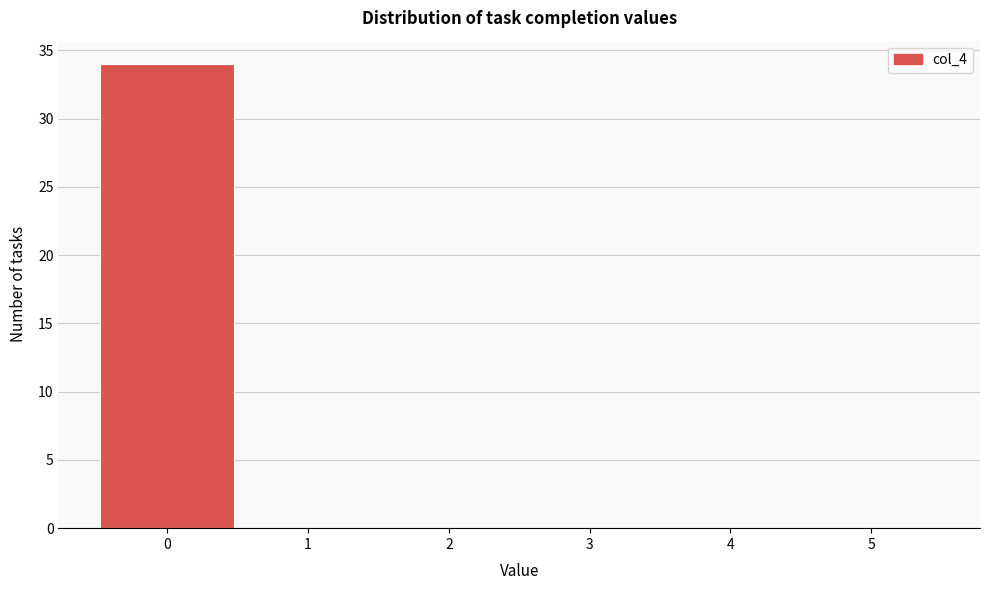

What is the height of the bar covering -0.5 to 0.5 on the x-axis? The values are not printed on the chart, so give them approximately, as read against the axis.

34